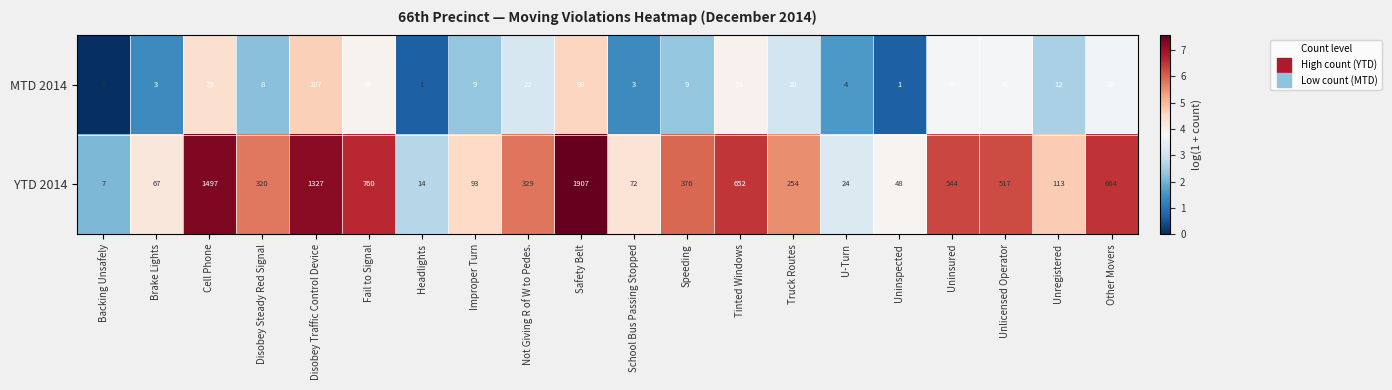

Where is MTD 2014 nearest to the value 53?

Tinted Windows